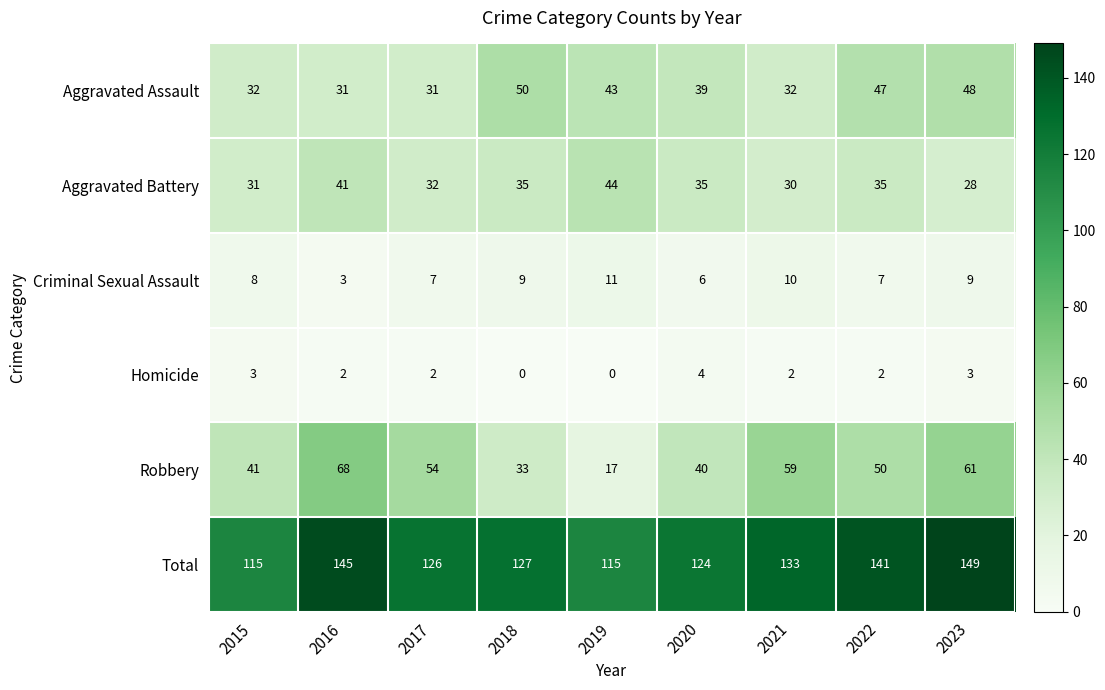

What is the approximate value of Criminal Sexual Assault at 2020?

6